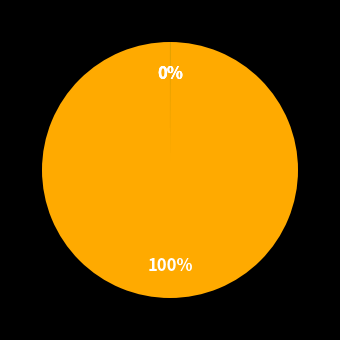

To the nearest percent, what is the average slice percentage?

20%